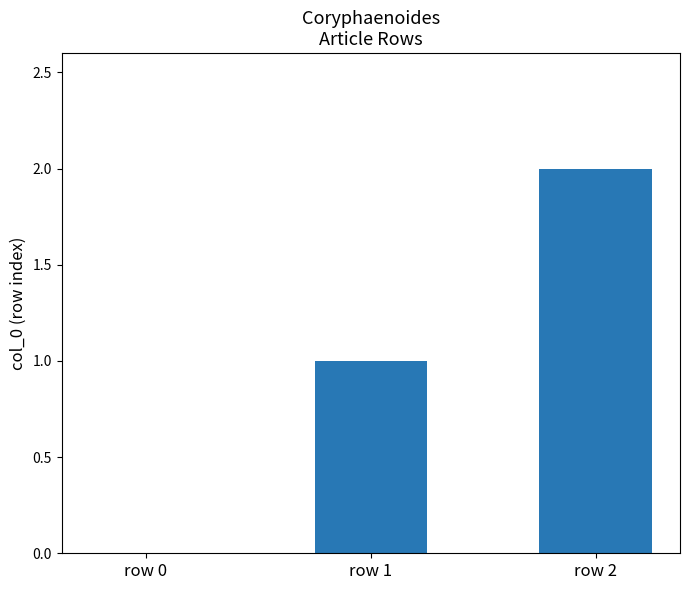

How many categories are shown in the chart?

3